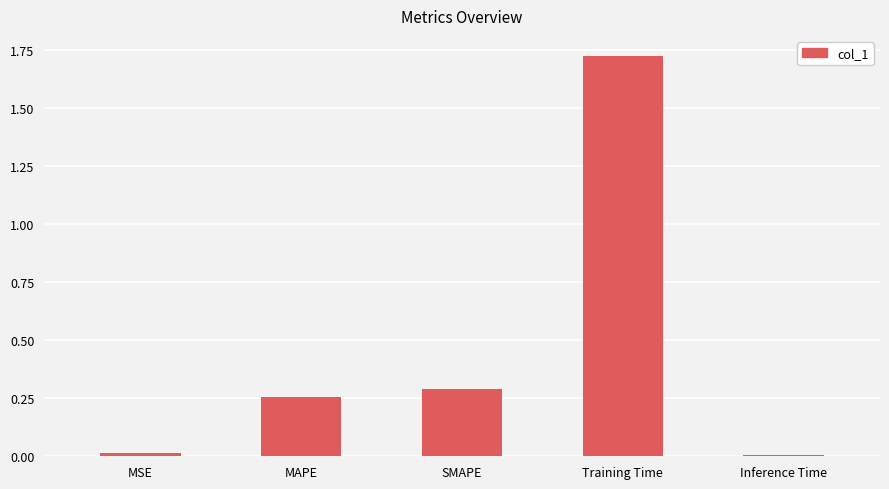

What is the label of the 2nd bar from the left?

MAPE